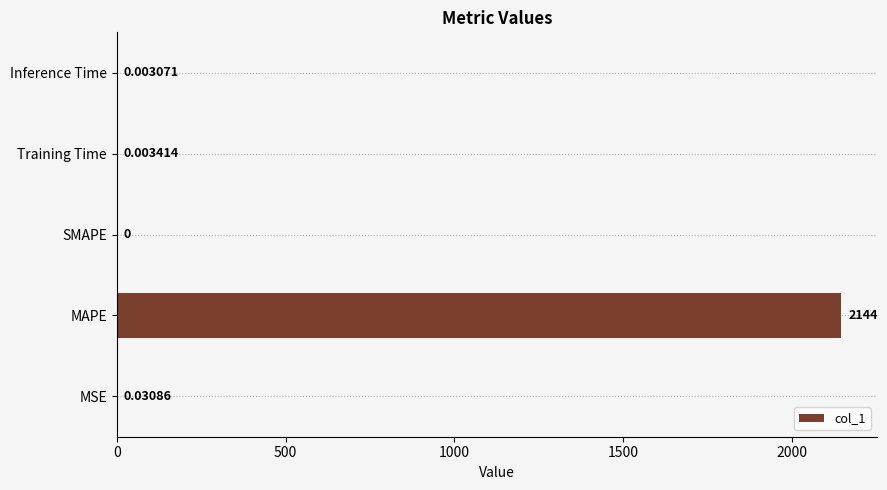

At which label is the value closest to 1072?

MSE